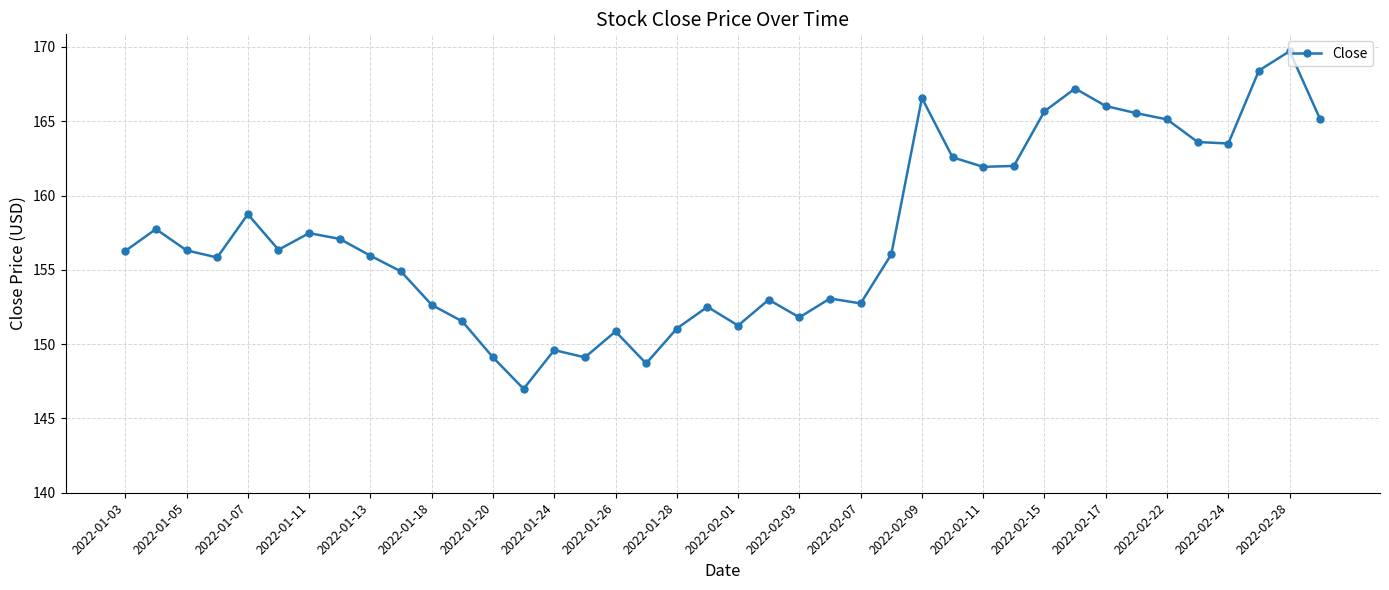

What is the maximum value shown in the chart?

169.7